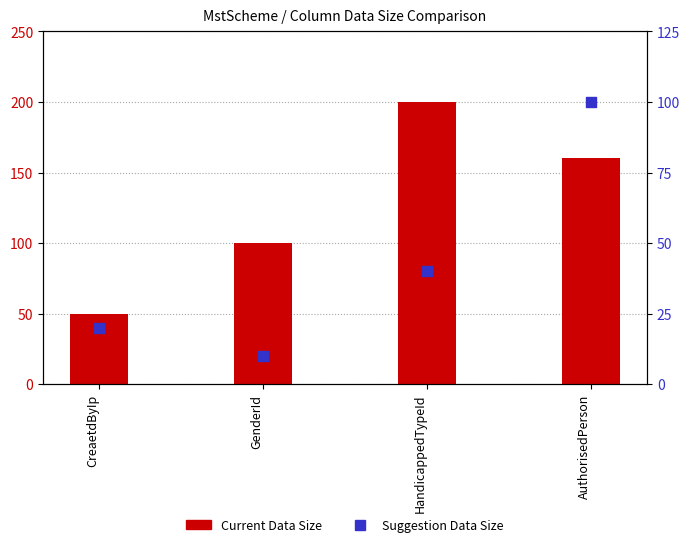

Which series has the largest total across all categories?

Current Data Size